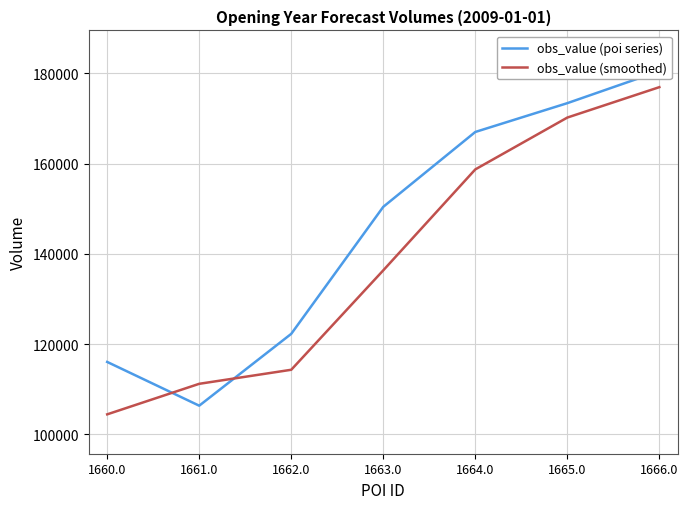

What is the lowest value of the obs_value (smoothed) series?

104463